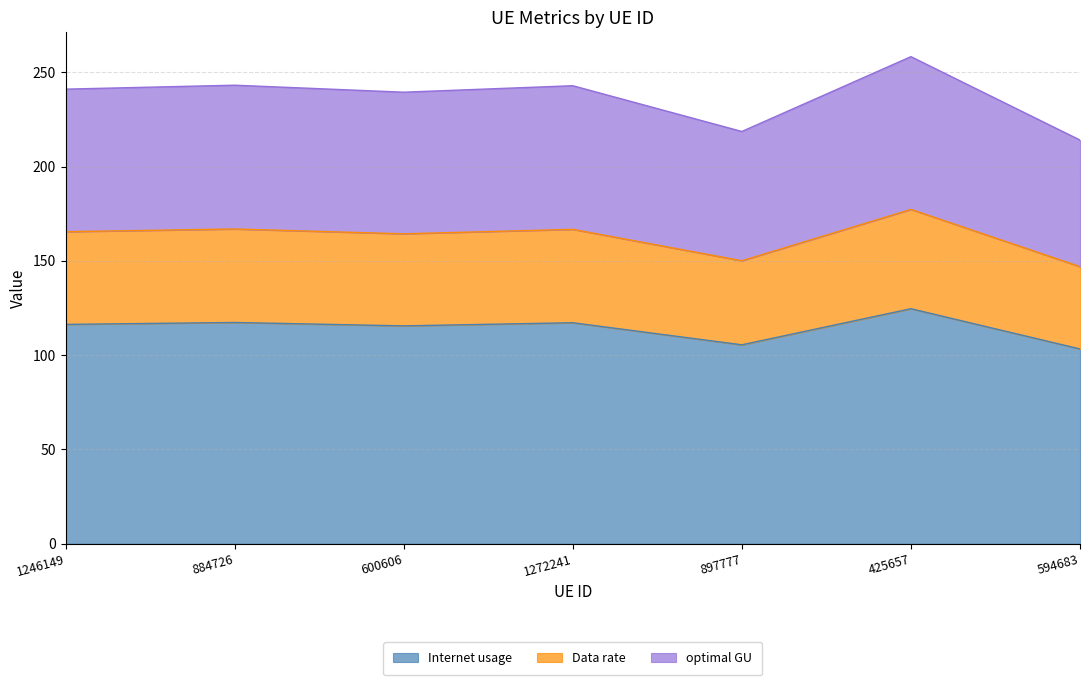

What is the difference between the maximum and minimum values in the Internet usage series?

21.3